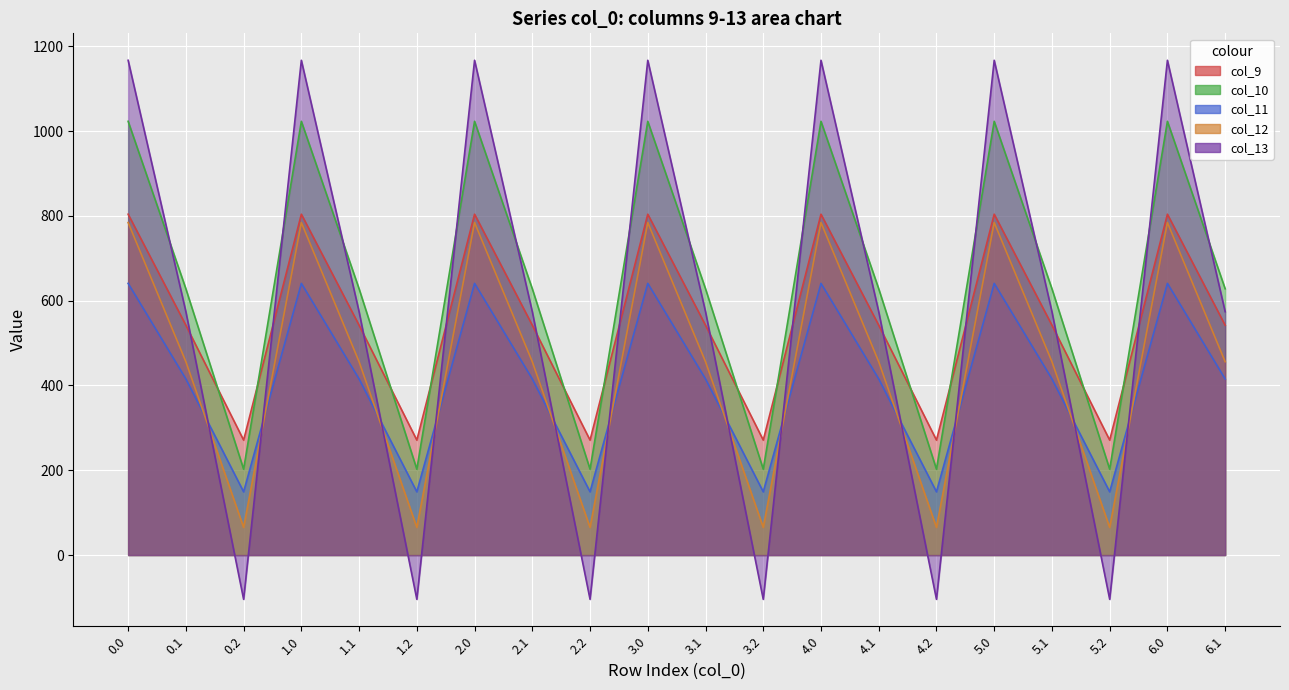

Where is col_10 nearest to the value 612?

0.1